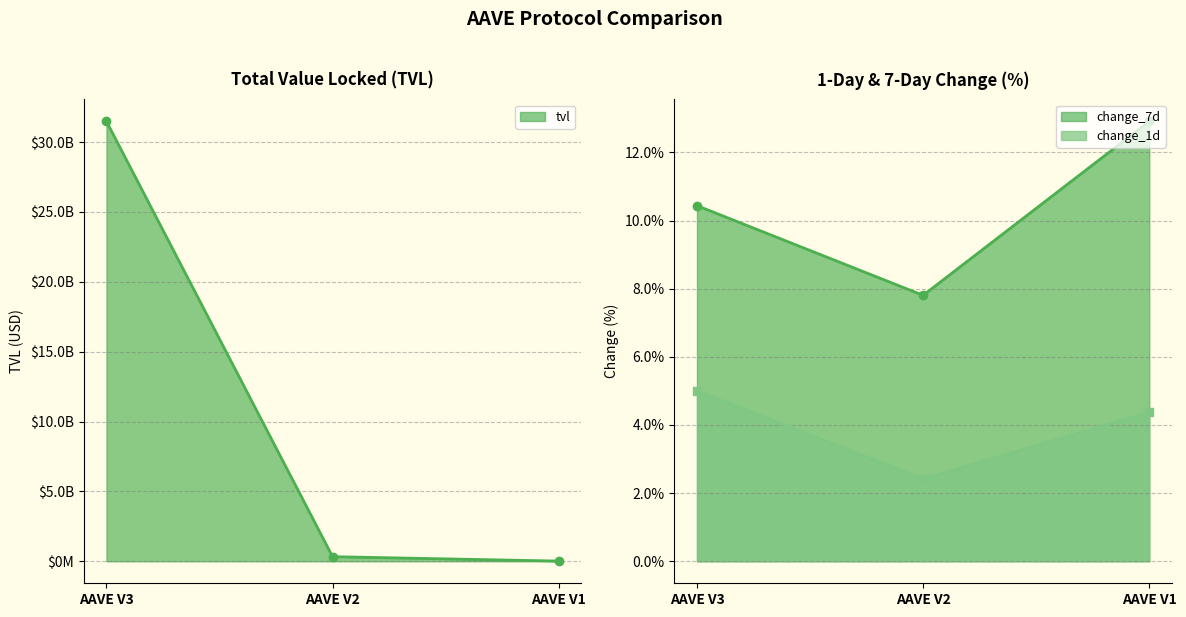

What are all the series names shown in the legend?

tvl, change_1d, change_7d